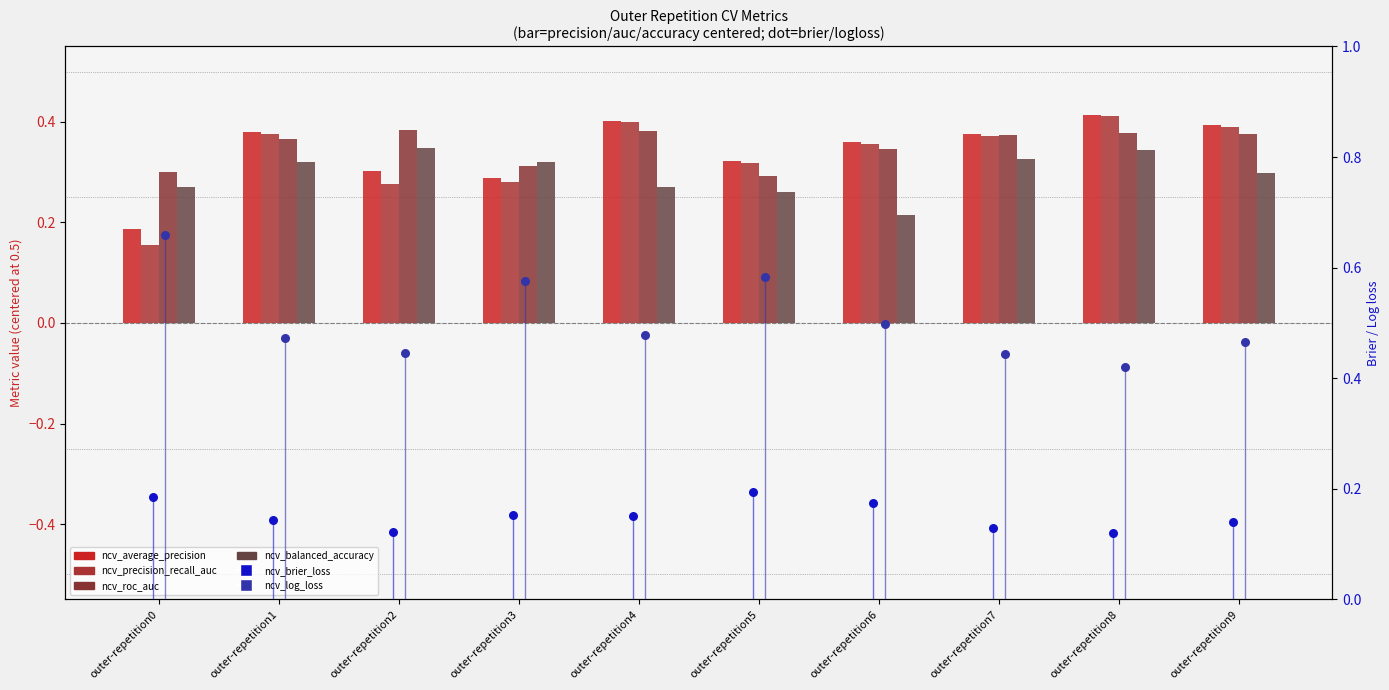

Which series has the largest total across all categories?

ncv_log_loss